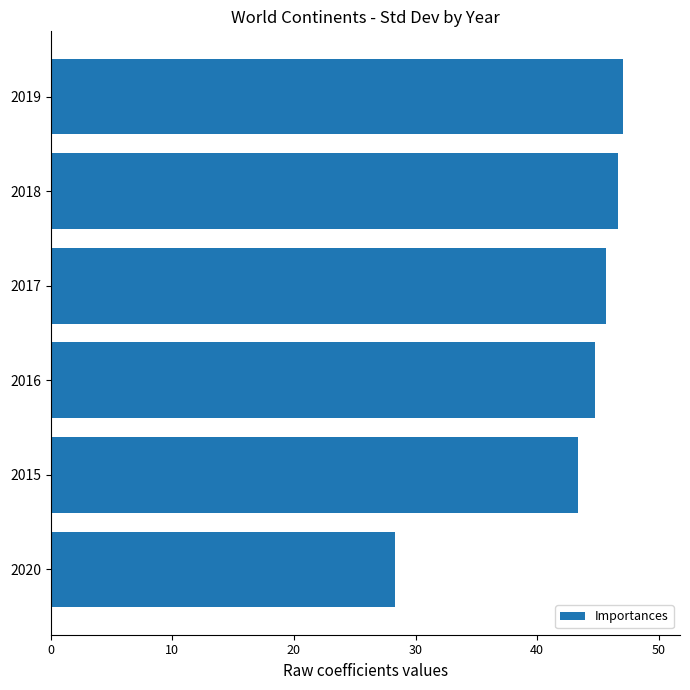

Is it true that the value at 2018 is 71.4?

False